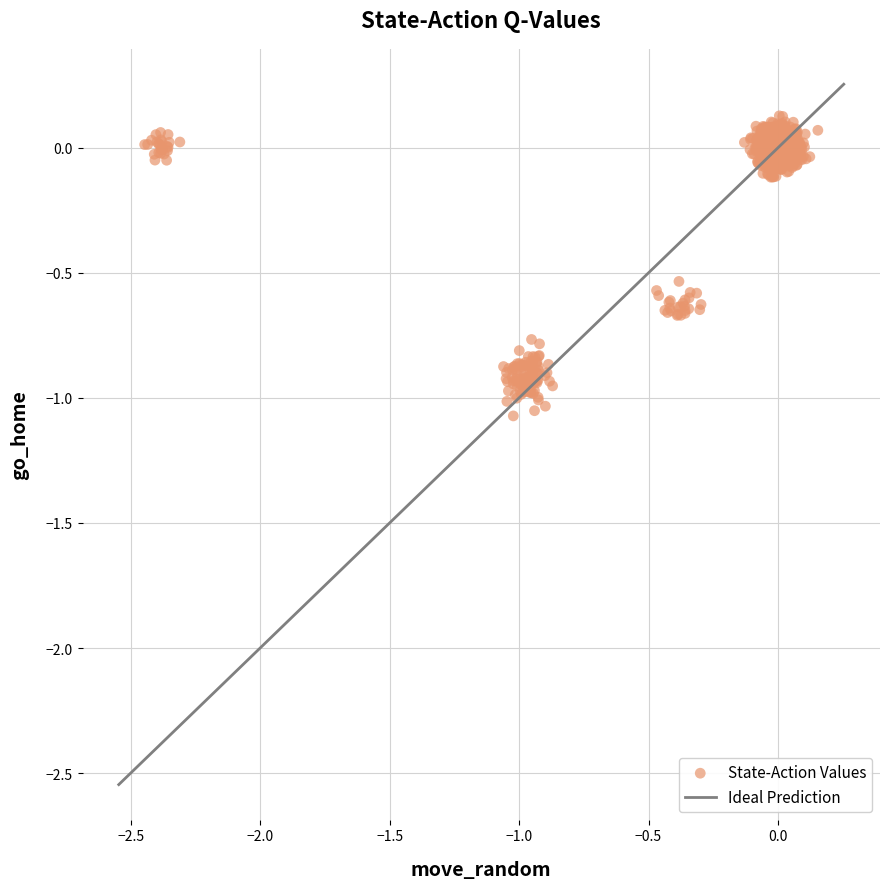

What is the range of Y values (max minus min)?

1.2